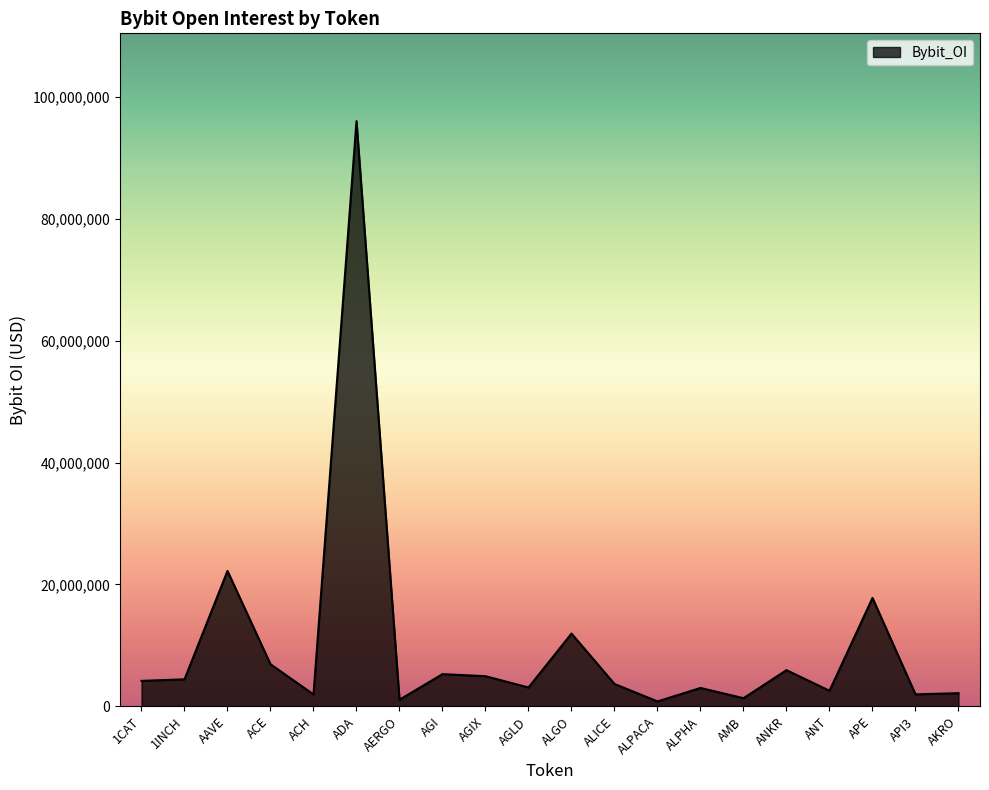

Where is the data nearest to the value 48421628?

AAVE